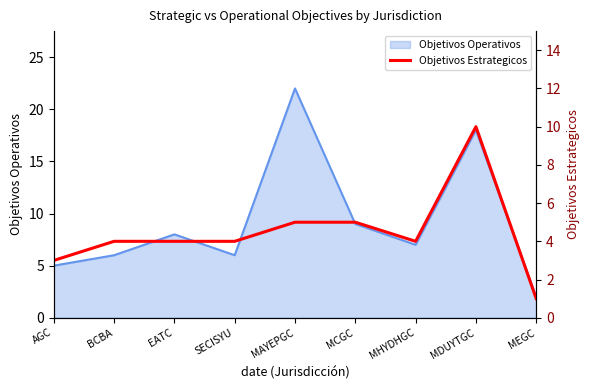

Which has a higher value, MDUYTGC or EATC?

MDUYTGC